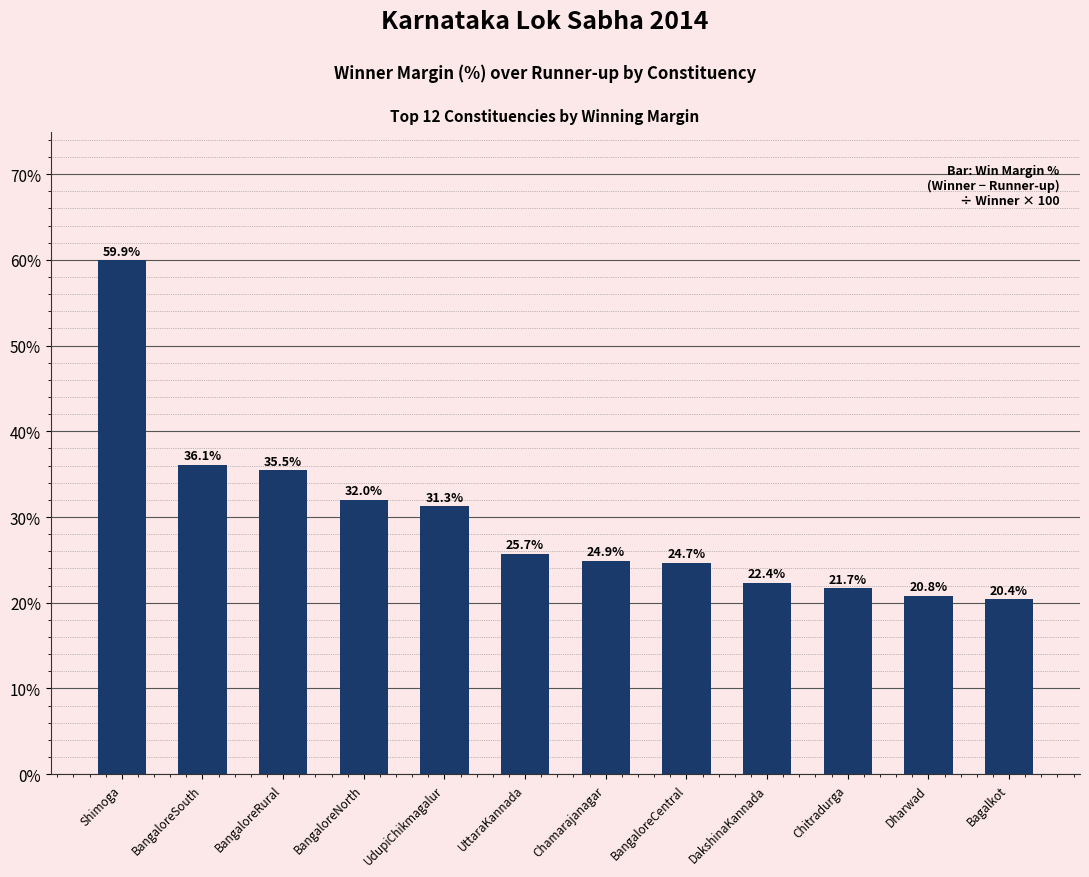

Reading left to right, what are all the values shown in this chart?

59.9	36.1	35.5	32.0	31.3	25.7	24.9	24.7	22.4	21.7	20.8	20.4